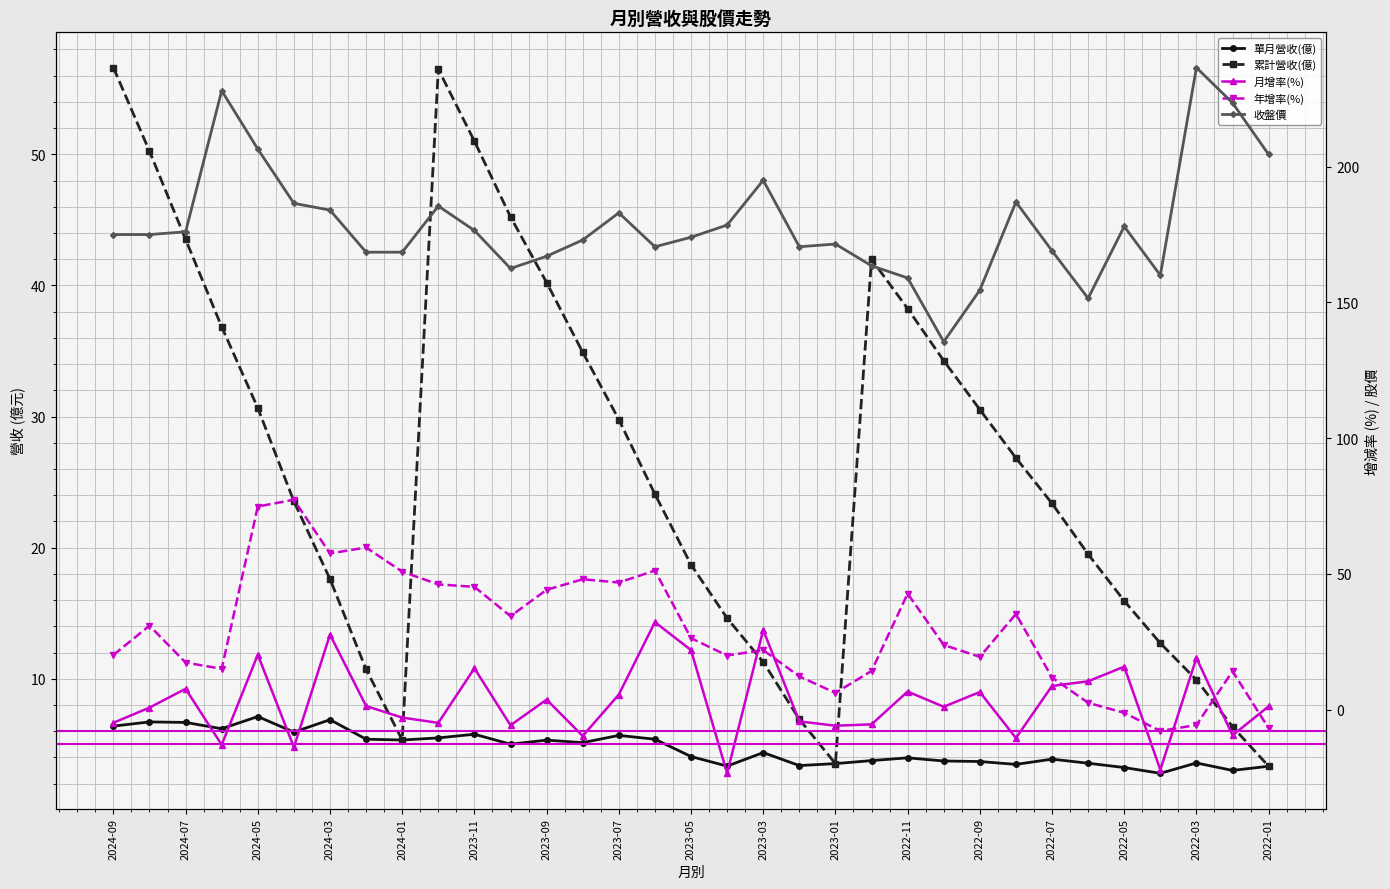

What is the value of the 收盤價 point at the 12th from the left?

162.5